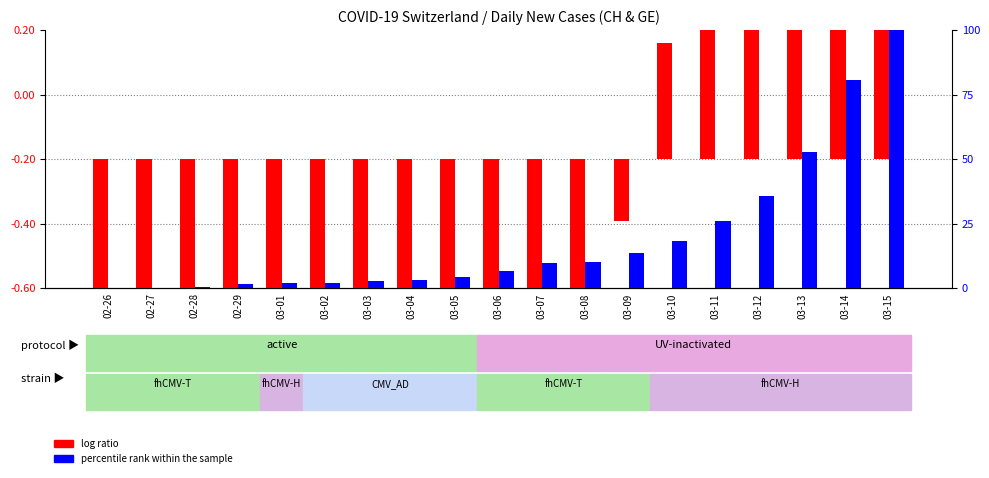

Which label corresponds to the smallest value in the chart?

02-27